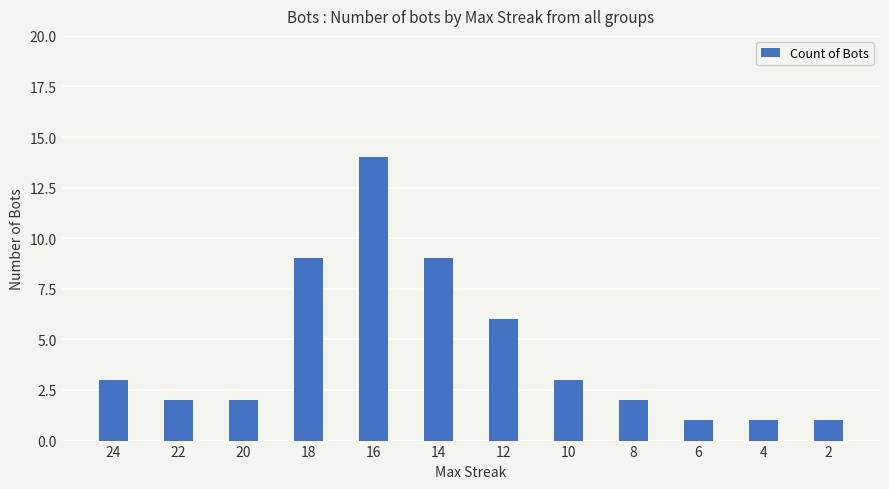

What is the ratio of the value at 12 to the value at 4?

6.0